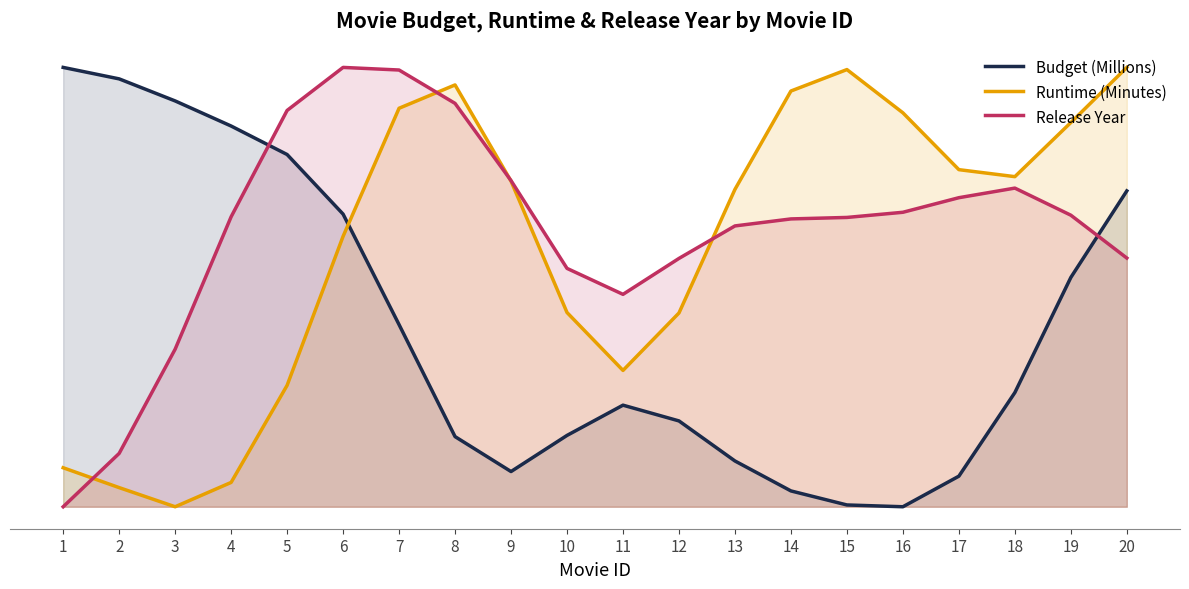

What is the value of the Budget (Millions) point at the 10th from the left?

0.2